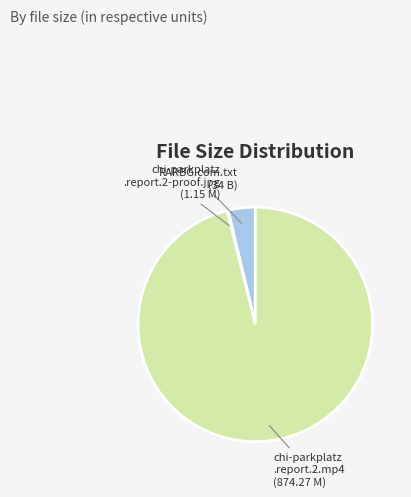

Does RARBG.com.txt (34 B) account for over 50% of the chart?

No